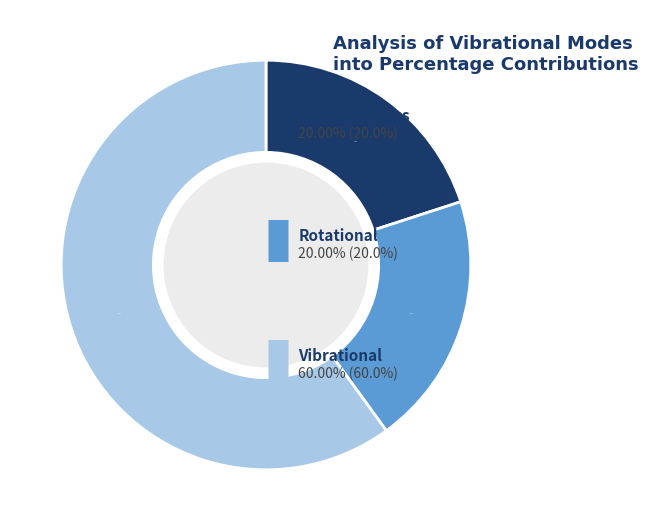

How many slices are in this pie chart?

3